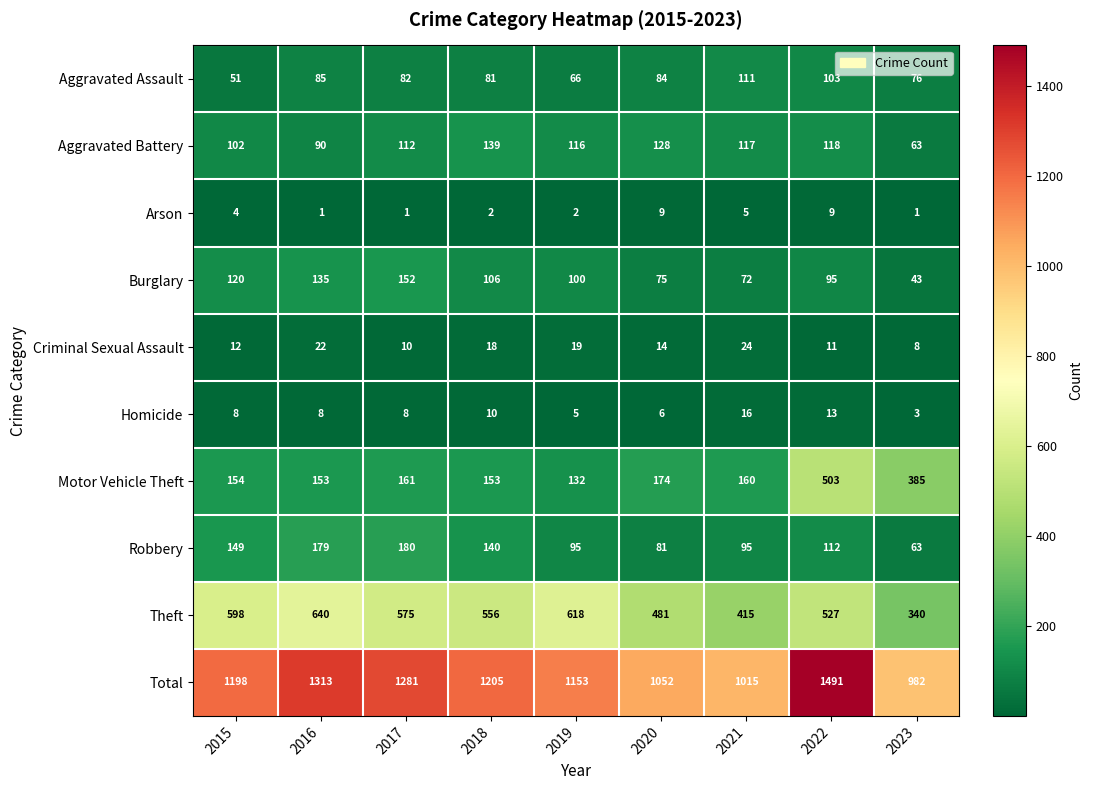

At 2020, list the series in order from smallest to largest.

Homicide, Arson, Criminal Sexual Assault, Burglary, Robbery, Aggravated Assault, Aggravated Battery, Motor Vehicle Theft, Theft, Total